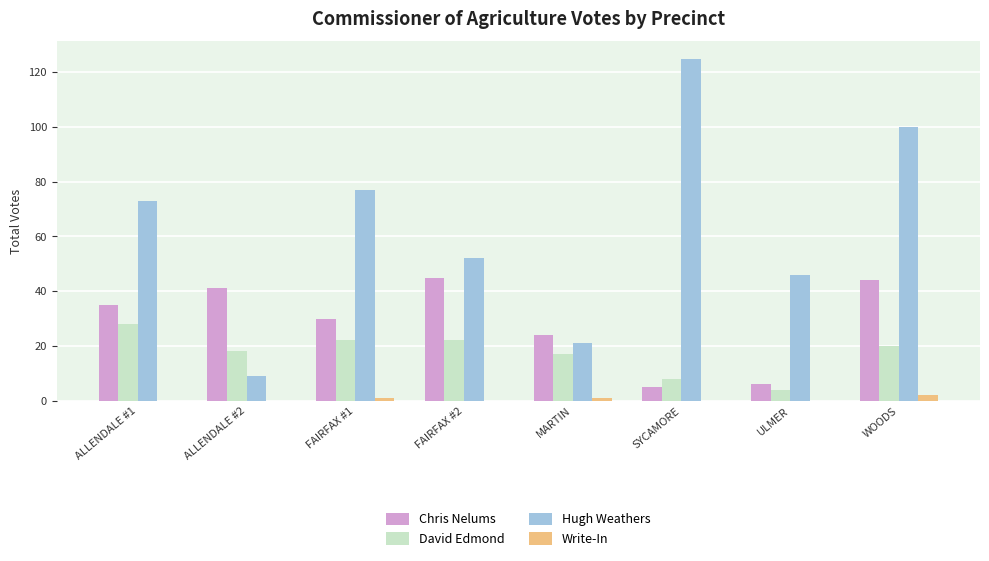

At which category does the chart reach its peak across all series?

SYCAMORE